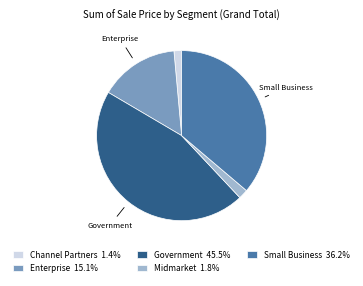

How many slices are in this pie chart?

5